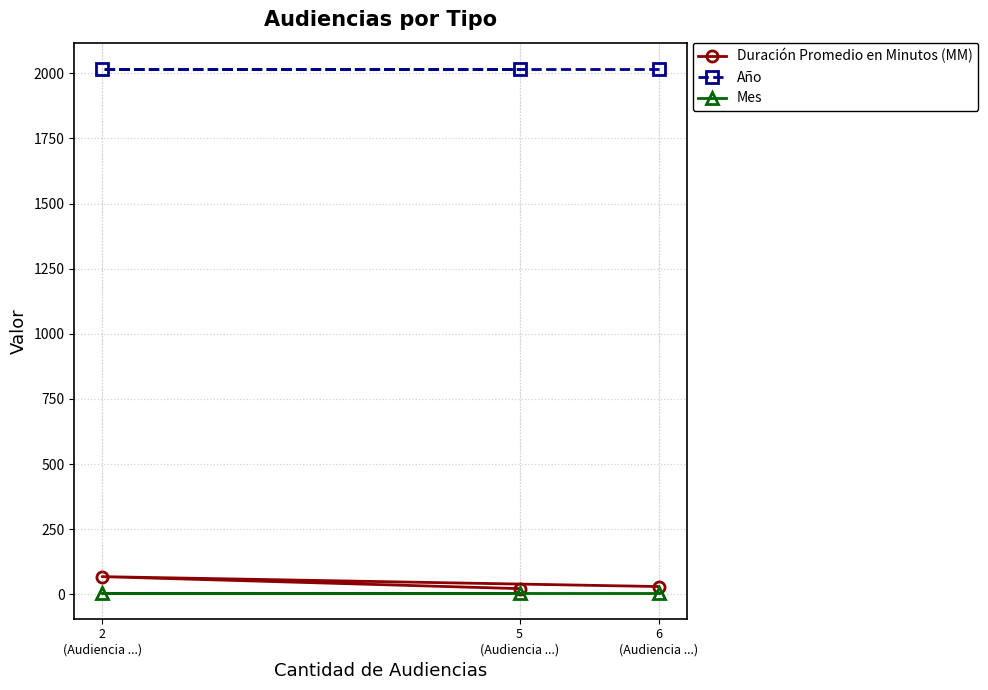

What is the label of the 2nd point from the left?

5
(Audiencia ...)